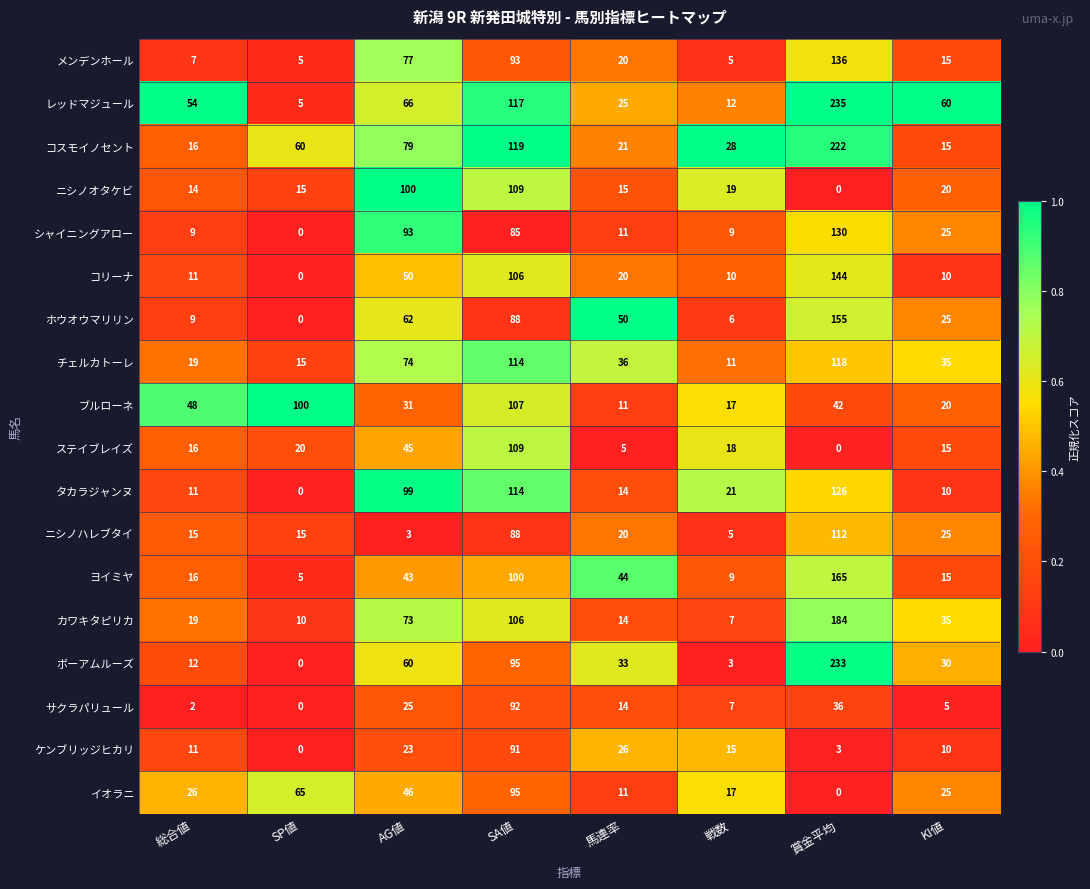

What is the difference between the maximum and second lowest values in the レッドマジュール series?

223